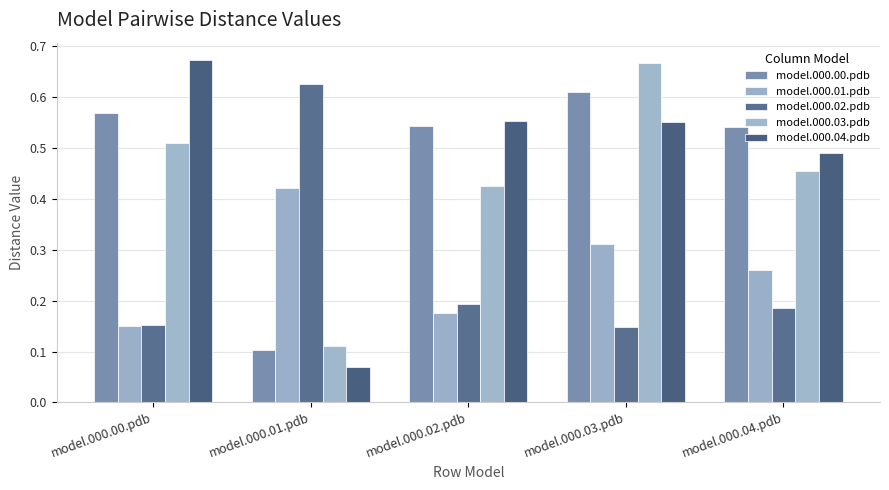

Which series has the largest total across all categories?

model.000.00.pdb